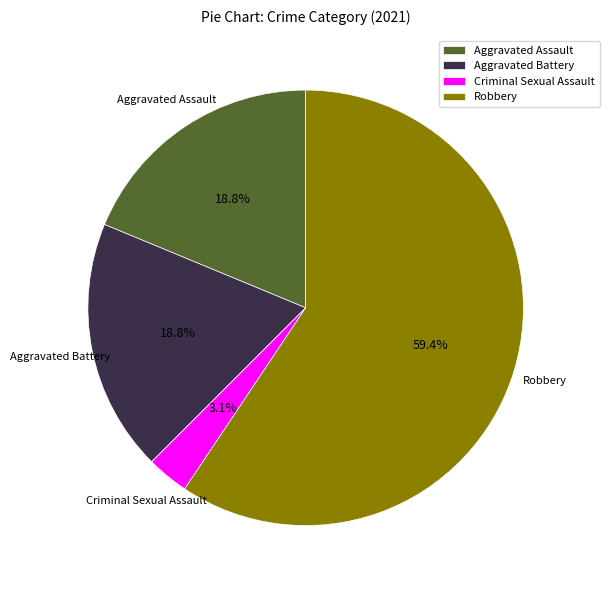

To the nearest percent, what is the average slice percentage?

25%